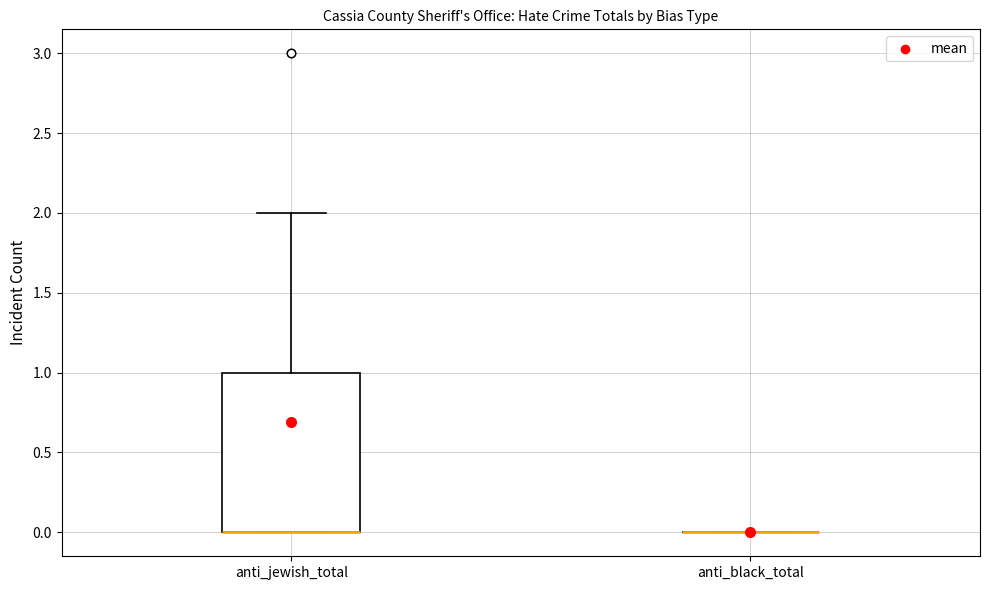

Reading left to right, read every box against the y-axis: the position of its median line, the range the box covers, and the ends of its whiskers. The values are not printed on the chart, so give them approximately, as read against the axis.

anti_jewish_total: median 0 (drawn on the box's lower edge), box 0 to 1, whiskers 0 to 2
anti_black_total: box collapsed to a line at 0, whiskers 0 to 0